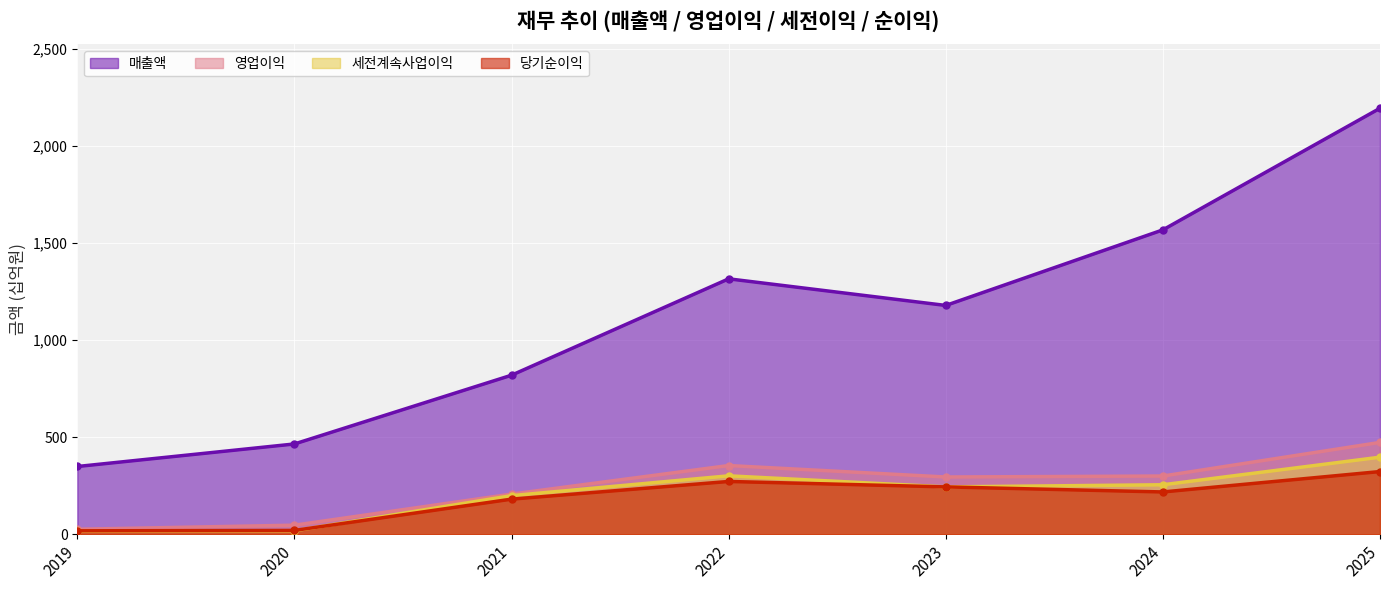

How many values in the 영업이익 series are below 295?

3